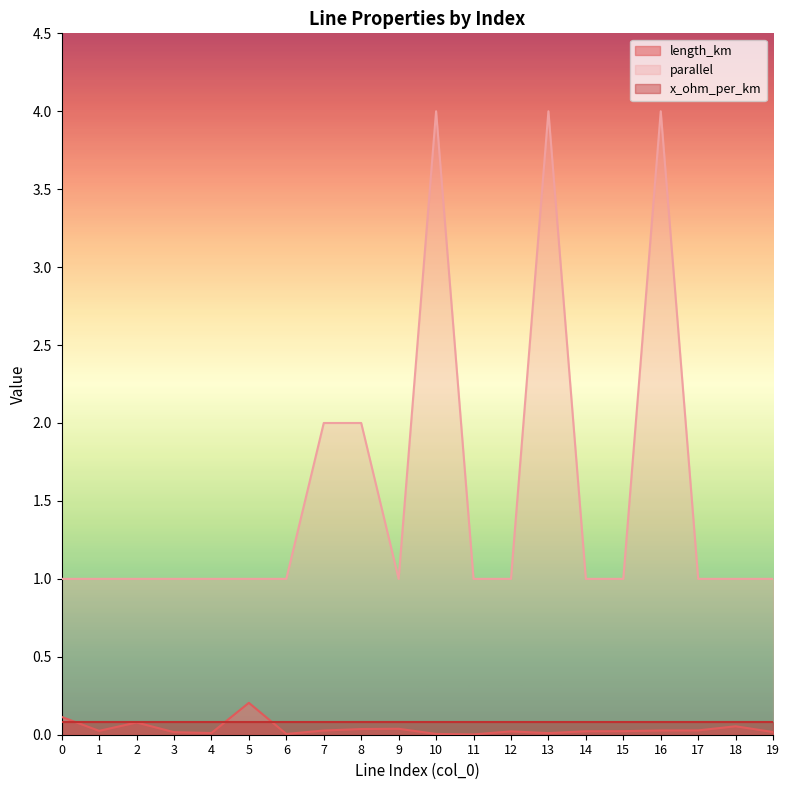

True or false: length_km and parallel intersect in this chart.

False